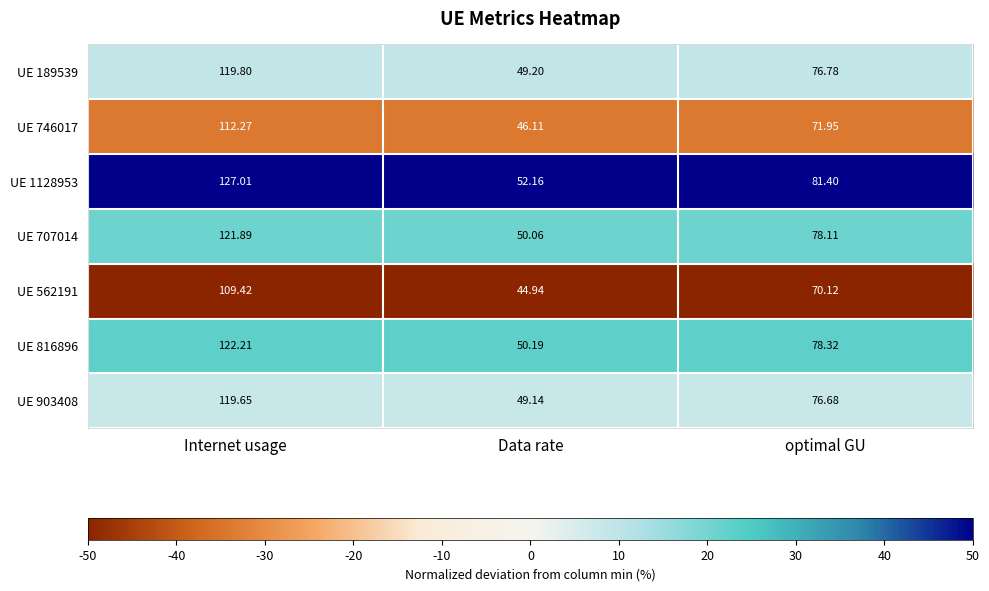

At which category does the chart reach its peak across all series?

Internet usage